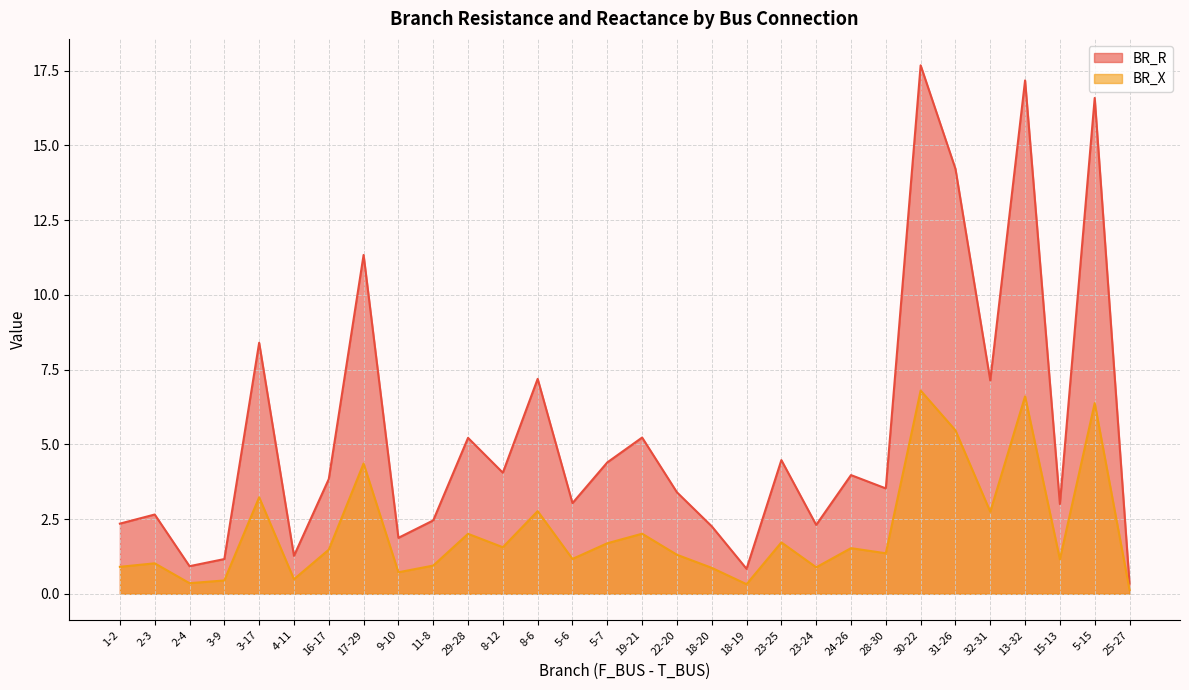

Which series has the largest range (max minus min)?

BR_R